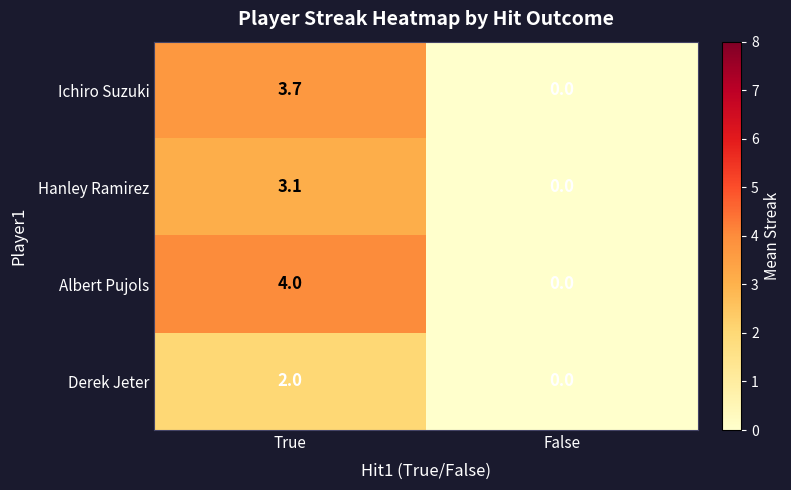

What is the sum of all Derek Jeter values?

2.0